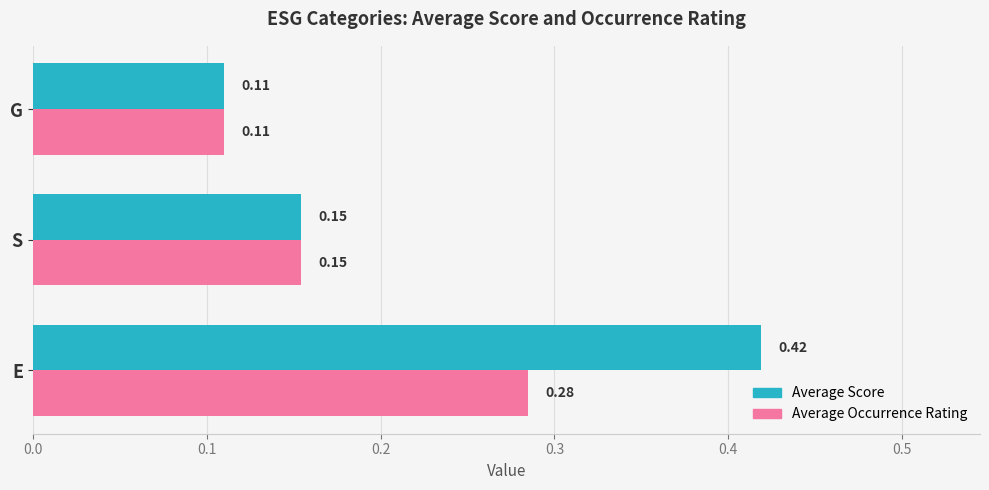

At which category does the chart reach its peak across all series?

E